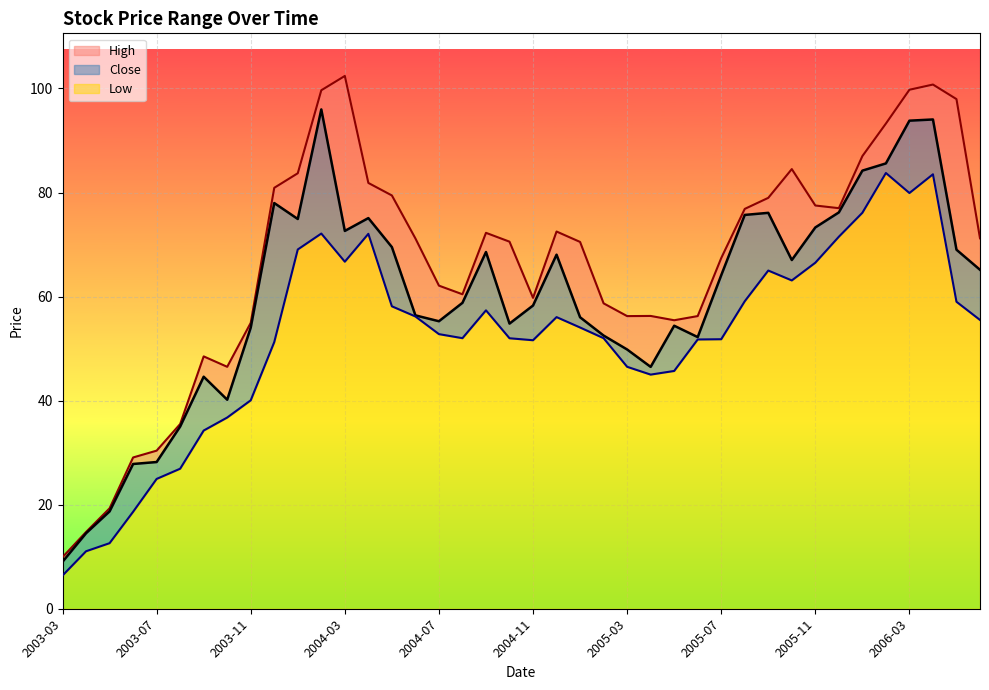

Is it true that Low equals 59.1 at 2005-08?

True